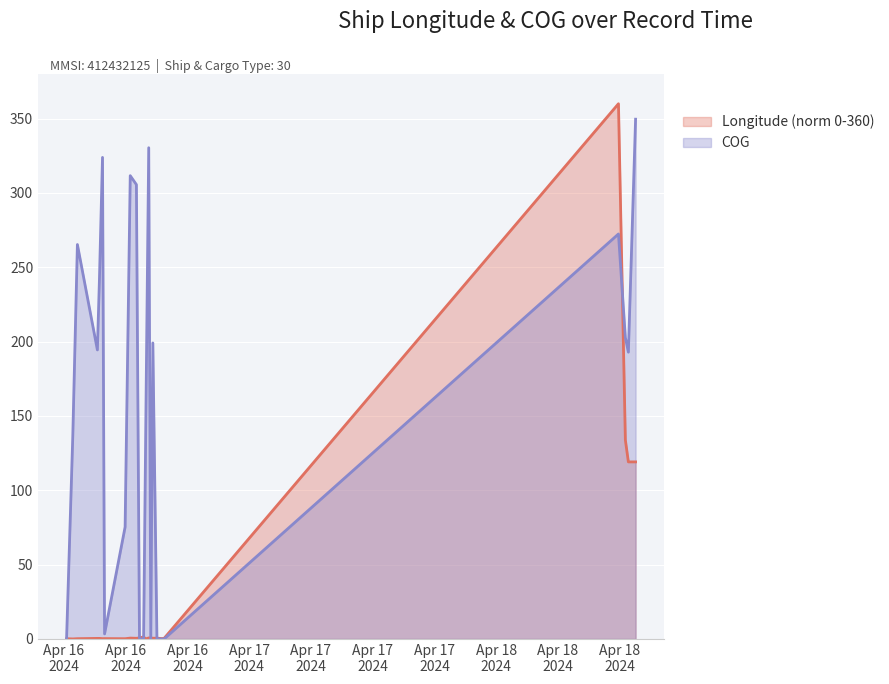

Which series changed the most between 2024-04-16 12:26:20 and 2024-04-16 13:44:12?

COG